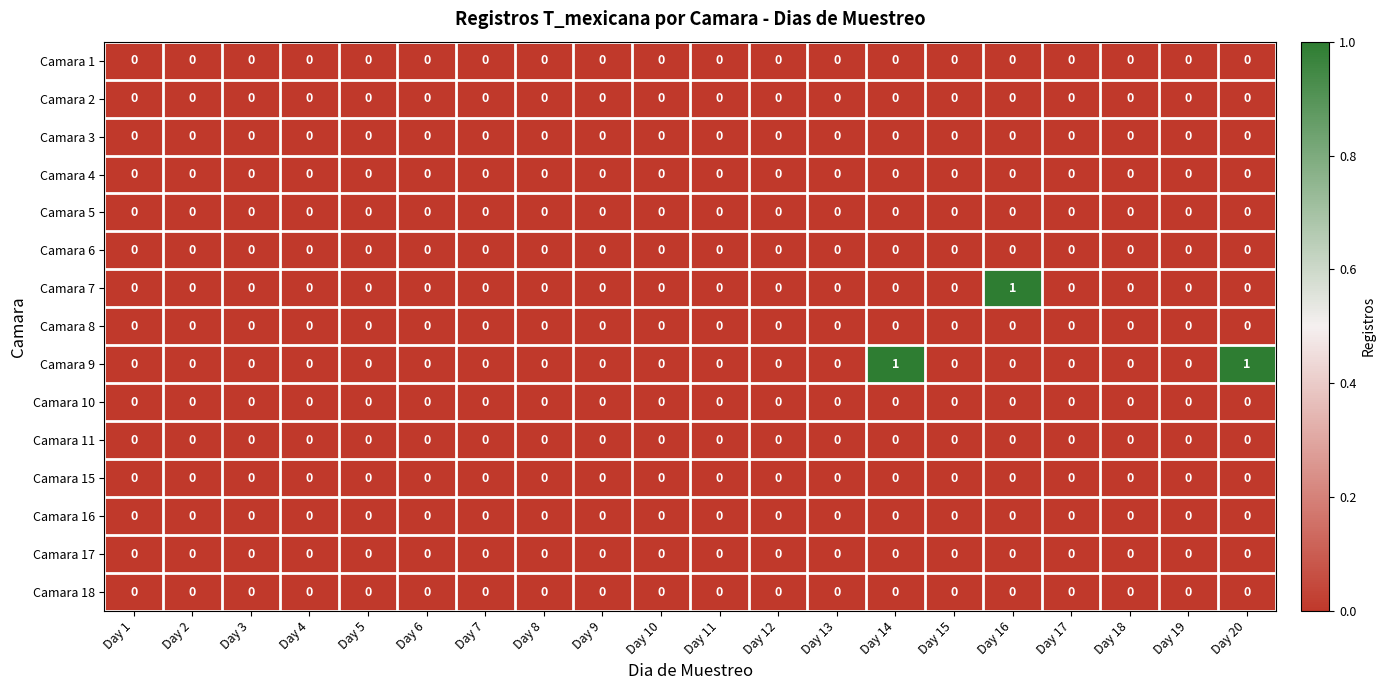

Which series has the largest total across all categories?

Camara 9